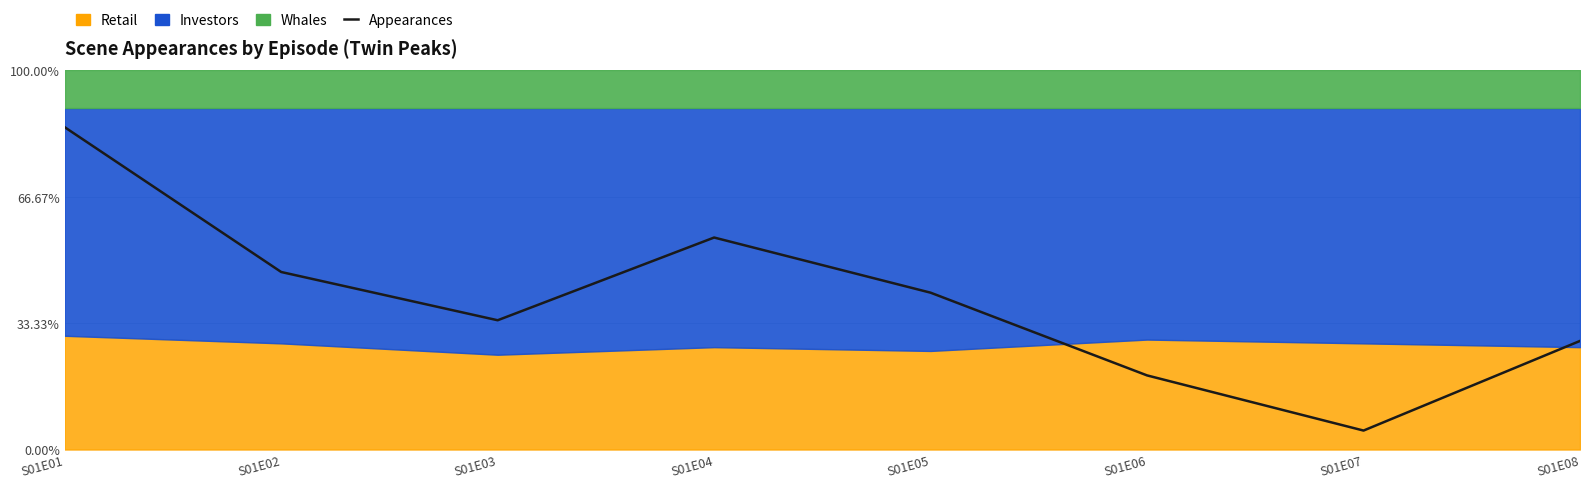

Where does the data first go above 41?

S01E01